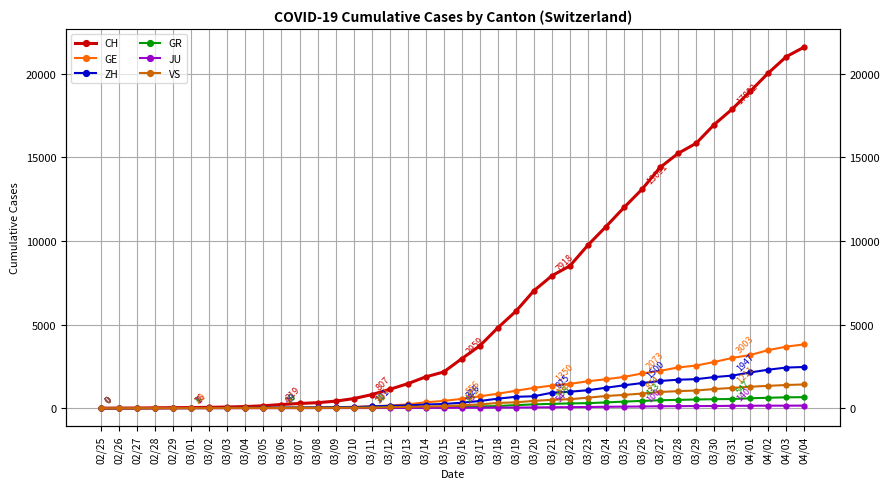

Reading left to right, list all the values displayed in this chart.

CH: 02/25=0	02/26=4	02/27=8	02/28=20	02/29=30	03/01=36	03/02=50	03/03=69	03/04=97	03/05=142	03/06=219	03/07=280	03/08=327	03/09=419	03/10=570	03/11=807	03/12=1125	03/13=1463	03/14=1870	03/15=2165	03/16=2959	03/17=3727	03/18=4807	03/19=5794	03/20=7022	03/21=7918	03/22=8512	03/23=9752	03/24=10858	03/25=12000	03/26=13091	03/27=14394	03/28=15235	03/29=15837	03/30=16957	03/31=17882	04/01=18946	04/02=20040	04/03=21017	04/04=21593
GE: 02/25=0	02/26=1	02/27=1	02/28=5	02/29=9	03/01=10	03/02=11	03/03=14	03/04=16	03/05=20	03/06=30	03/07=43	03/08=45	03/09=60	03/10=80	03/11=114	03/12=155	03/13=227	03/14=351	03/15=435	03/16=556	03/17=710	03/18=863	03/19=1041	03/20=1212	03/21=1350	03/22=1453	03/23=1611	03/24=1729	03/25=1870	03/26=2073	03/27=2231	03/28=2436	03/29=2547	03/30=2761	03/31=3003	04/01=3180	04/02=3469	04/03=3678	04/04=3816
ZH: 02/25=0	02/26=0	02/27=2	02/28=2	02/29=6	03/01=7	03/02=10	03/03=13	03/04=15	03/05=23	03/06=29	03/07=34	03/08=40	03/09=49	03/10=62	03/11=101	03/12=140	03/13=163	03/14=218	03/15=250	03/16=326	03/17=429	03/18=568	03/19=679	03/20=711	03/21=925	03/22=984	03/23=1073	03/24=1221	03/25=1368	03/26=1500	03/27=1627	03/28=1701	03/29=1733	03/30=1859	03/31=1947	04/01=2136	04/02=2300	04/03=2428	04/04=2461
GR: 02/25=0	02/26=2	02/27=2	02/28=6	02/29=6	03/01=6	03/02=9	03/03=9	03/04=12	03/05=14	03/06=16	03/07=17	03/08=18	03/09=18	03/10=22	03/11=31	03/12=43	03/13=53	03/14=56	03/15=71	03/16=84	03/17=101	03/18=128	03/19=182	03/20=226	03/21=258	03/22=284	03/23=300	03/24=343	03/25=393	03/26=433	03/27=474	03/28=495	03/29=519	03/30=535	03/31=547	04/01=592	04/02=622	04/03=649	04/04=657
JU: 02/25=0	02/26=0	02/27=1	02/28=1	02/29=1	03/01=1	03/02=1	03/03=2	03/04=2	03/05=4	03/06=4	03/07=5	03/08=5	03/09=7	03/10=7	03/11=7	03/12=12	03/13=17	03/14=18	03/15=19	03/16=25	03/17=29	03/18=36	03/19=36	03/20=44	03/21=54	03/22=61	03/23=69	03/24=82	03/25=92	03/26=100	03/27=114	03/28=119	03/29=127	03/30=128	03/31=140	04/01=145	04/02=149	04/03=149	04/04=154
VS: 02/25=0	02/26=0	02/27=0	02/28=1	02/29=1	03/01=2	03/02=3	03/03=3	03/04=4	03/05=5	03/06=6	03/07=7	03/08=12	03/09=17	03/10=22	03/11=30	03/12=53	03/13=76	03/14=98	03/15=115	03/16=172	03/17=225	03/18=312	03/19=349	03/20=436	03/21=498	03/22=535	03/23=628	03/24=728	03/25=793	03/26=874	03/27=968	03/28=1017	03/29=1055	03/30=1144	03/31=1211	04/01=1282	04/02=1334	04/03=1385	04/04=1418